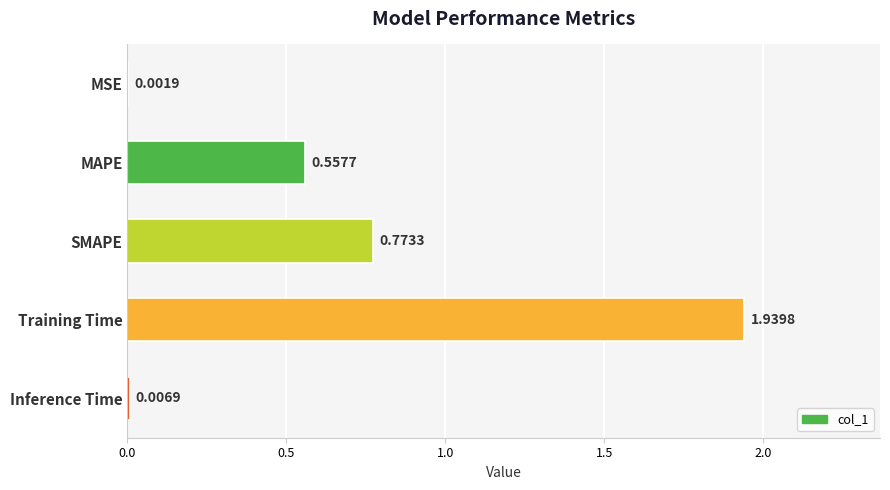

At which label is the value closest to 0?

MSE